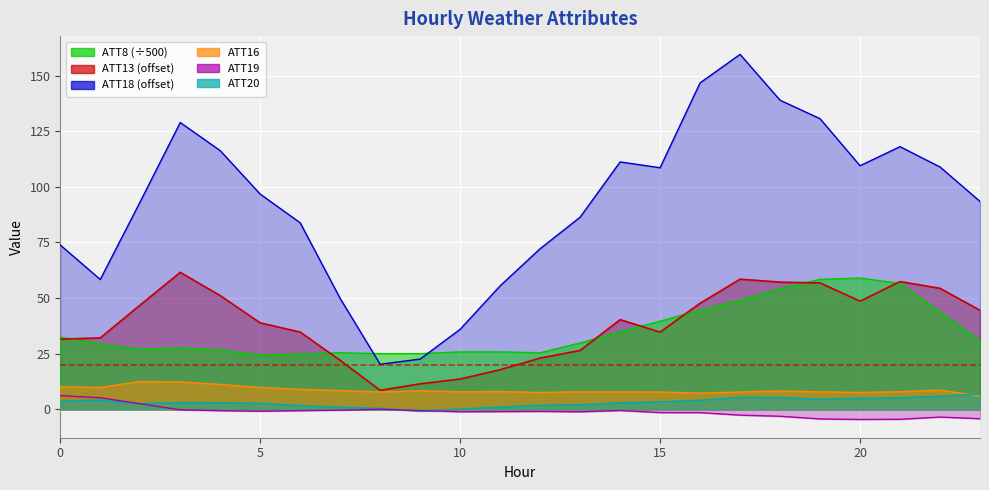

What is the sum of all ATT18 values?

2219.4